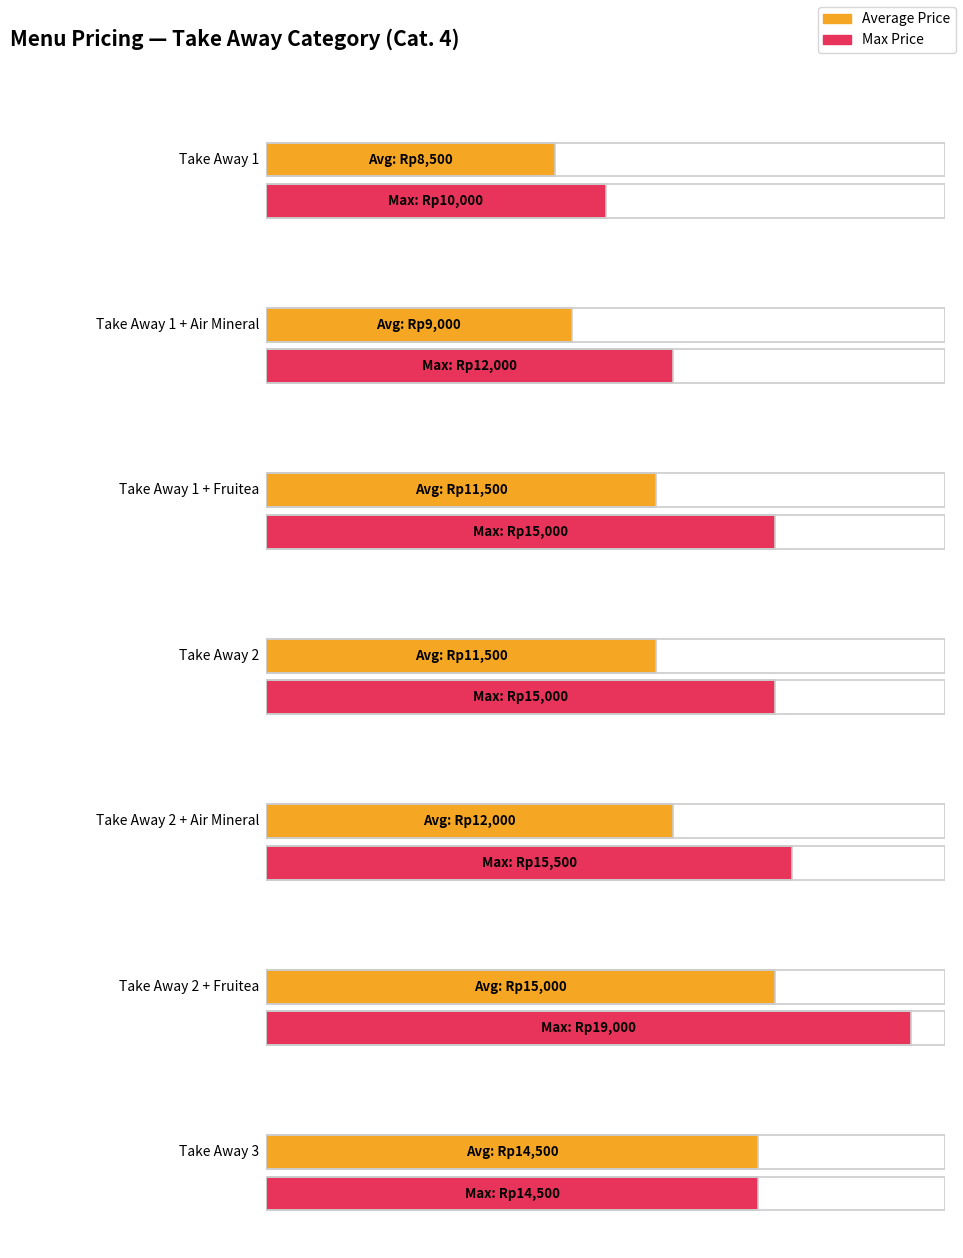

Where is Max Price nearest to the value 14500?

Take Away 3